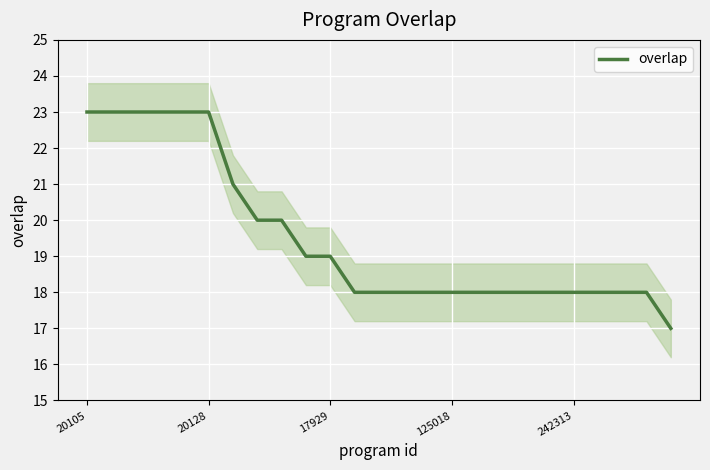

What is the maximum value for overlap?

23